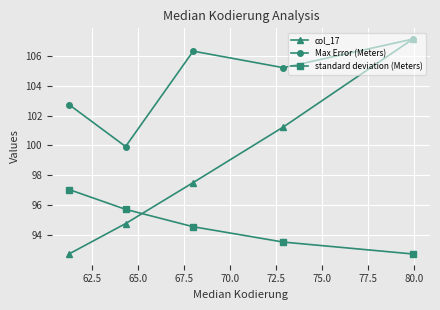

Reading left to right, transcribe all the data shown in this chart.

col_17: 92.7	94.8	97.5	101.2	107.1
Max Error (Meters): 102.7	99.9	106.3	105.2	107.1
standard deviation (Meters): 97.0	95.7	94.6	93.5	92.7